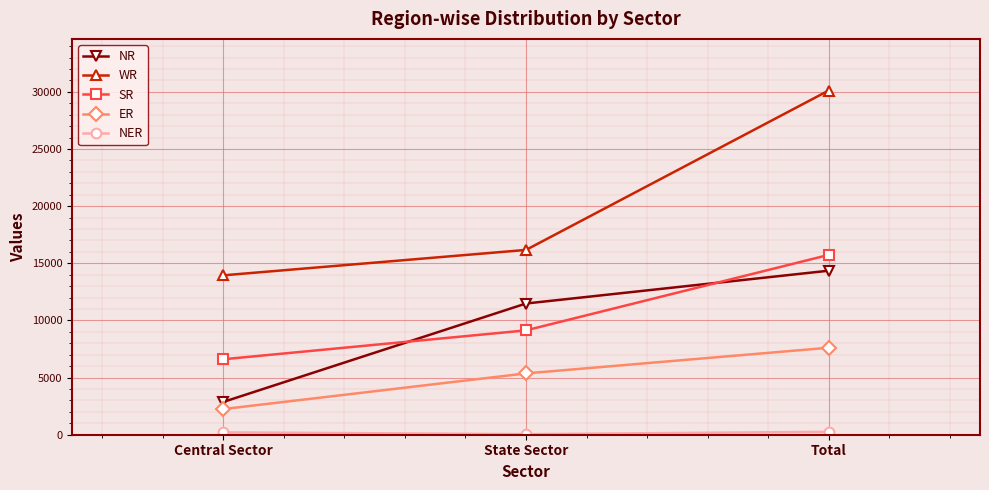

The SR series shows 4321 at Central Sector. True or false?

False